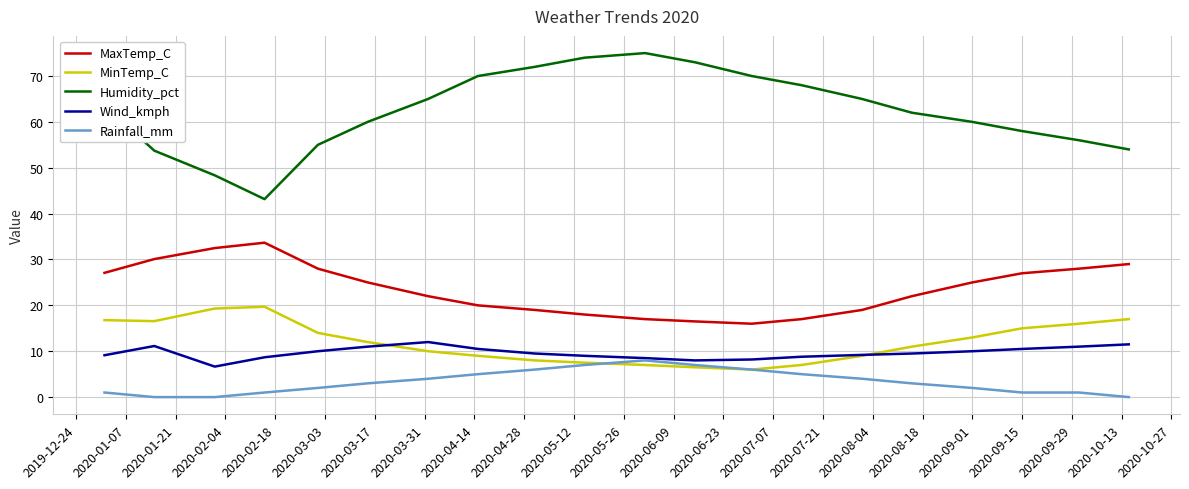

Which series has the widest spread of values?

Humidity_pct